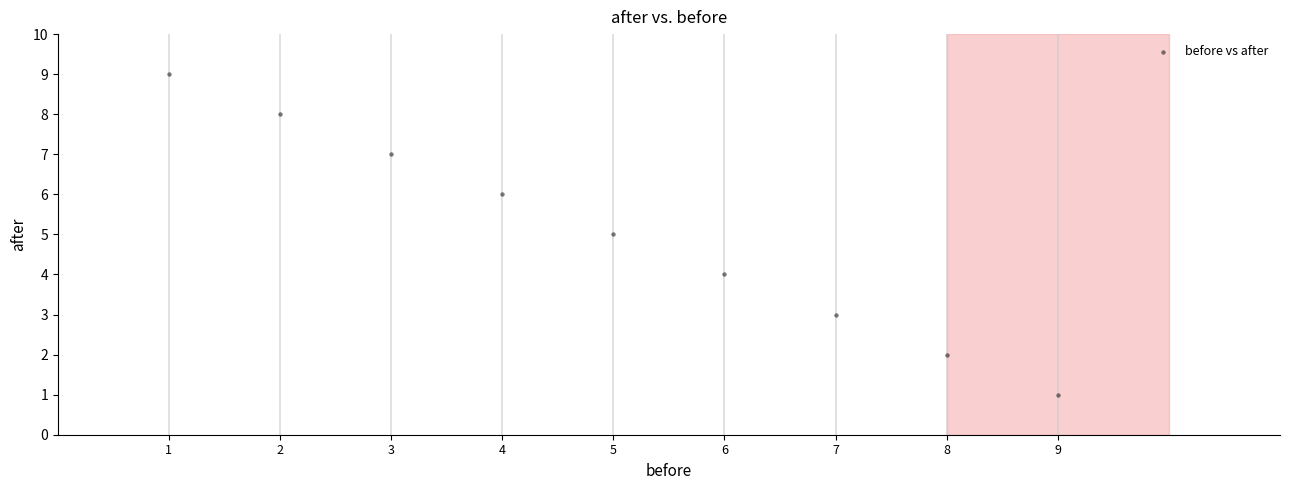

What is the average Y value?

5